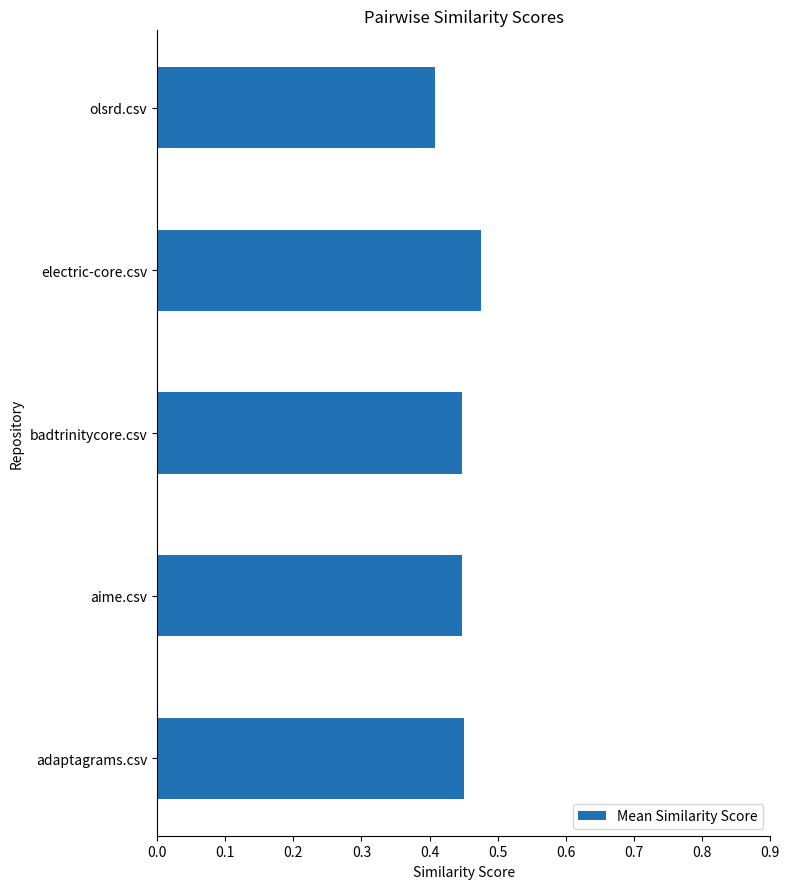

Is it true that the value at aime.csv is 0.4?

True